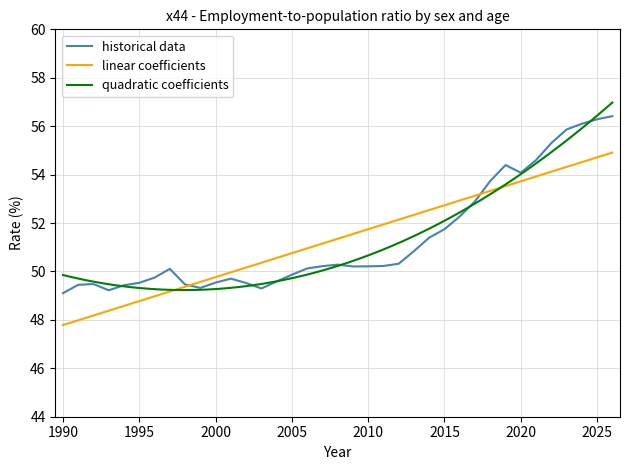

How many interior local valleys (lower than both neighbors) does the data have?

5